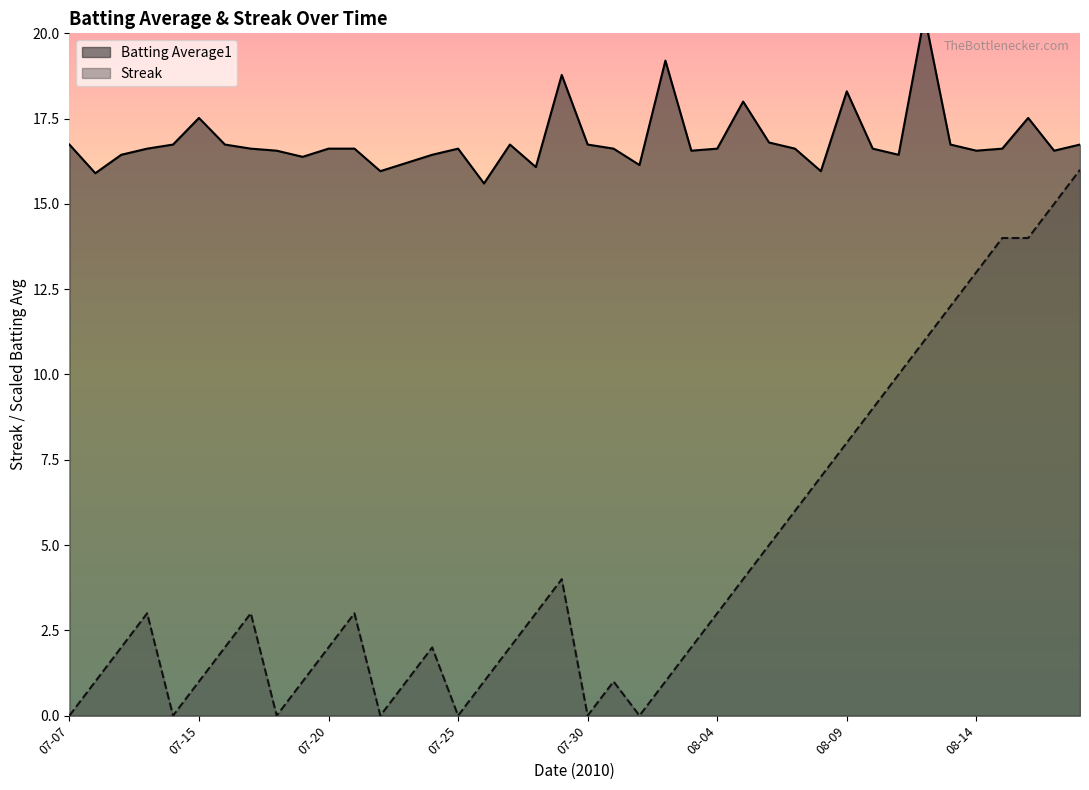

Where is the first local minimum for Batting Average1?

2010-07-08